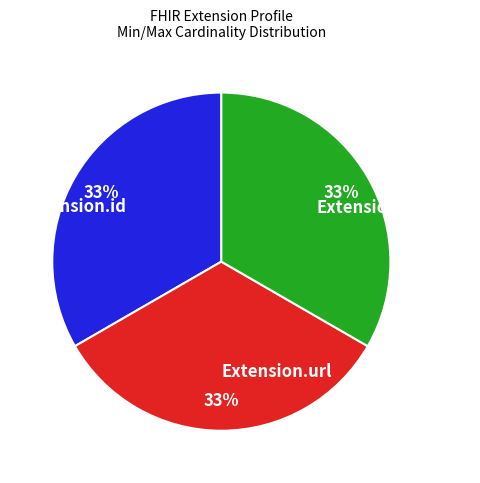

Is the sum of Extension.value[x] and Extension.url greater than half?

Yes